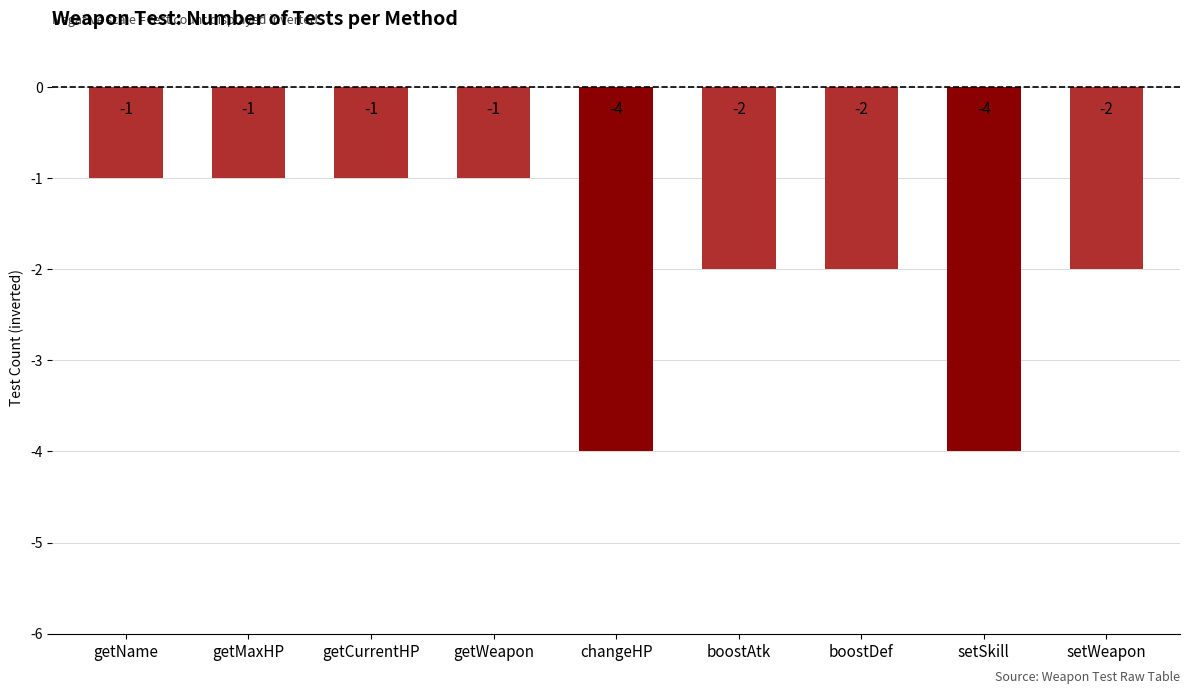

True or false: the data shows -2 at getCurrentHP.

False